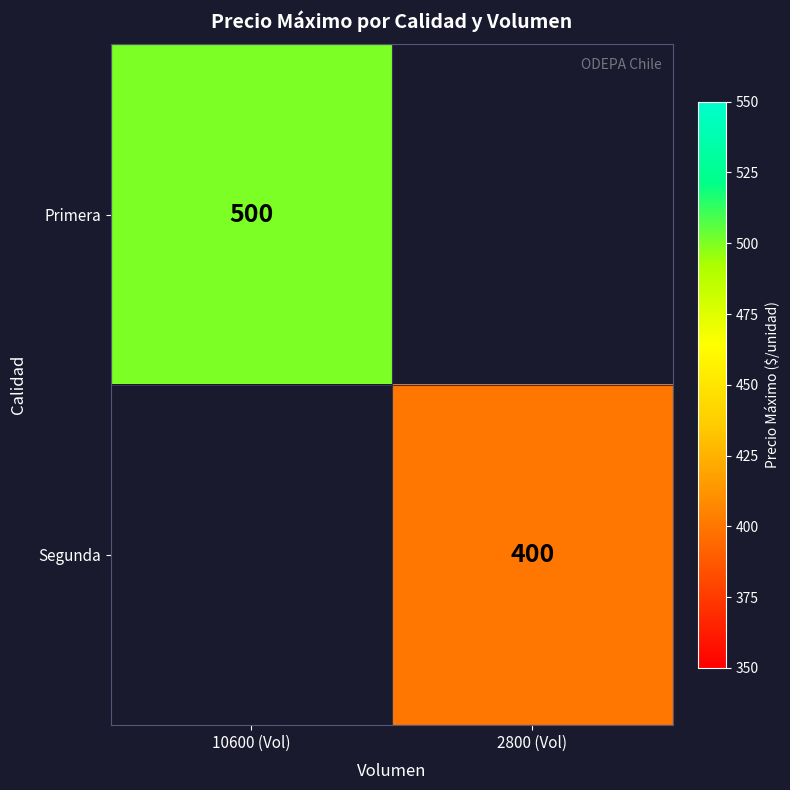

What is the maximum value shown in the chart?

500.0